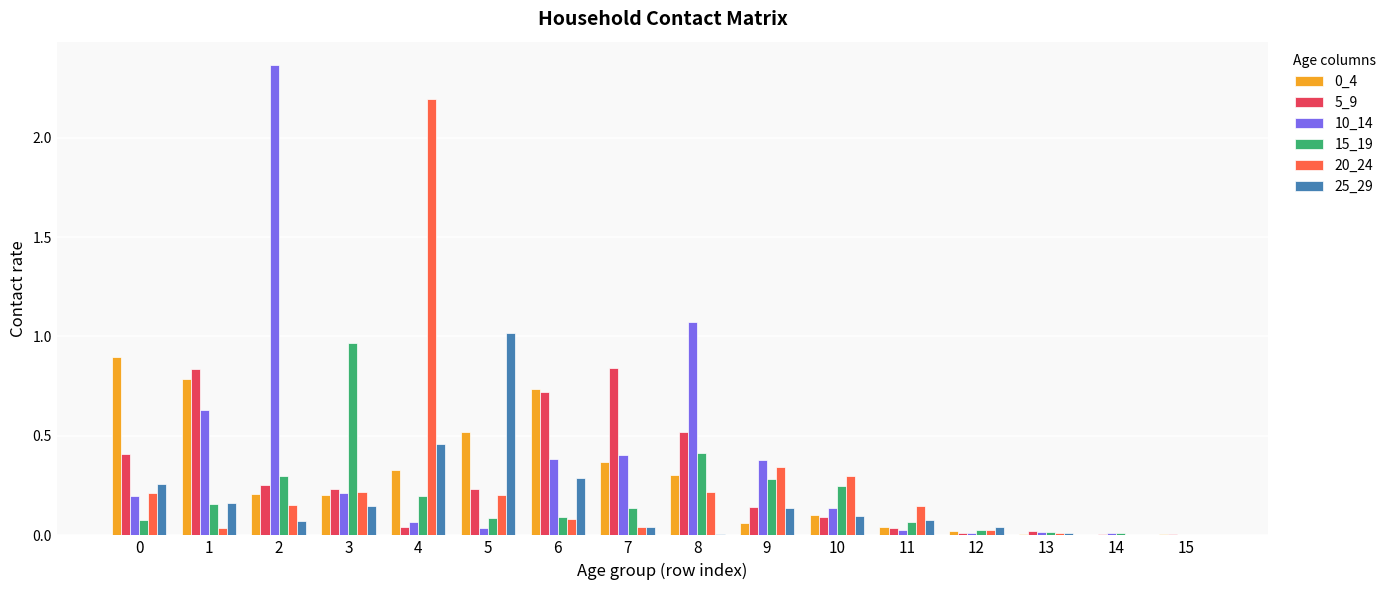

Which series has the largest range (max minus min)?

10_14